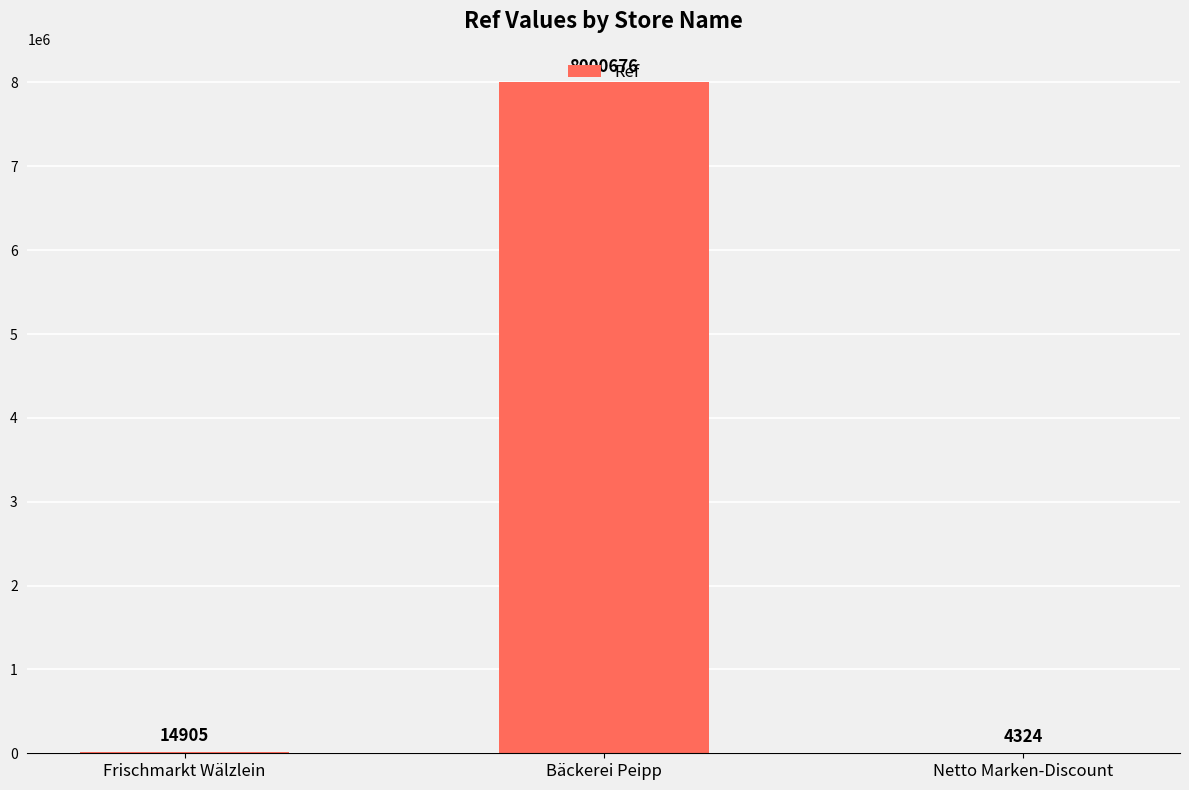

Is it true that the value at Bäckerei Peipp is 12752036?

False